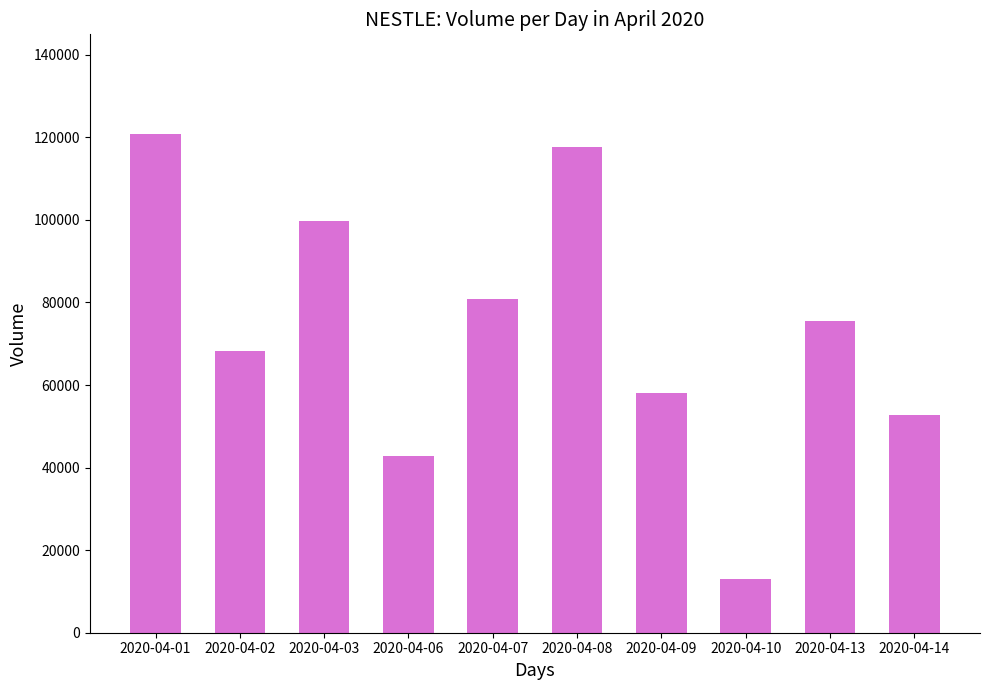

List the labels in order of value, smallest first.

2020-04-10, 2020-04-06, 2020-04-14, 2020-04-09, 2020-04-02, 2020-04-13, 2020-04-07, 2020-04-03, 2020-04-08, 2020-04-01